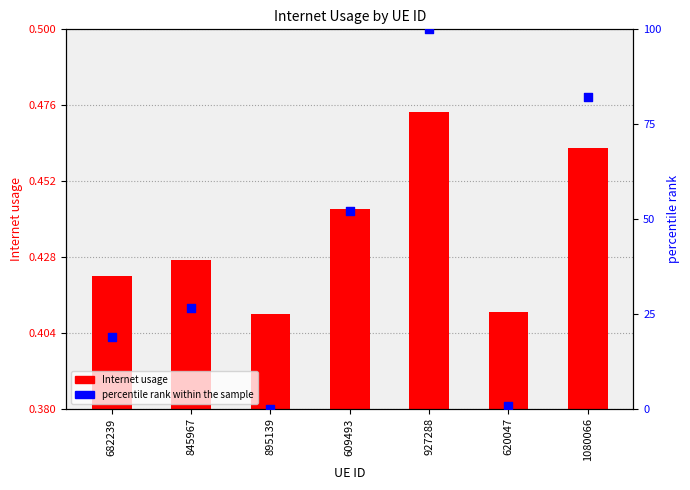

Which series has the widest spread of Y values?

percentile rank within the sample